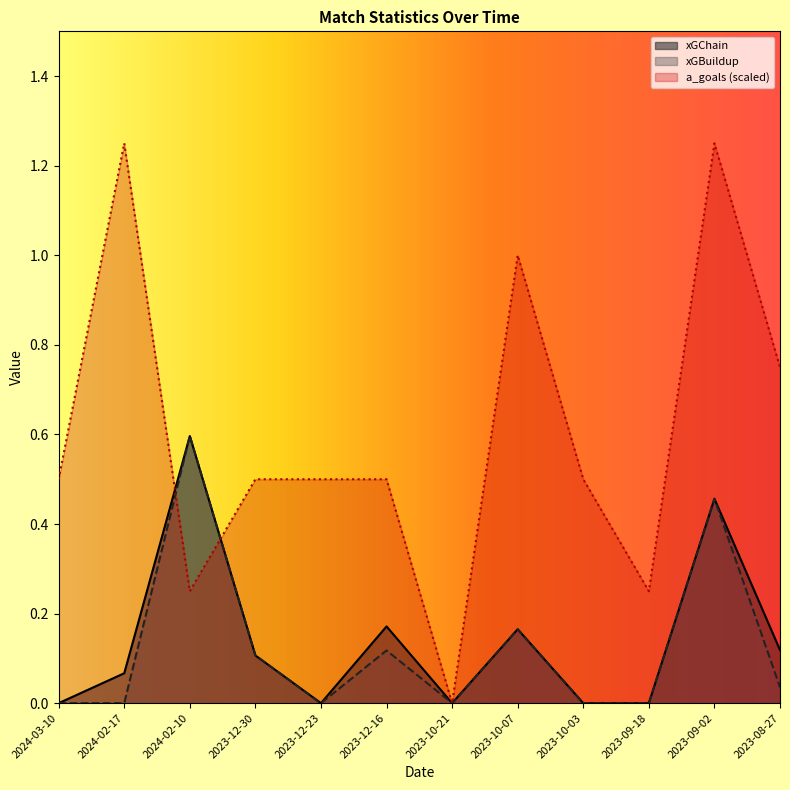

What are all the series names shown in the legend?

xGChain, xGBuildup, a_goals (scaled)